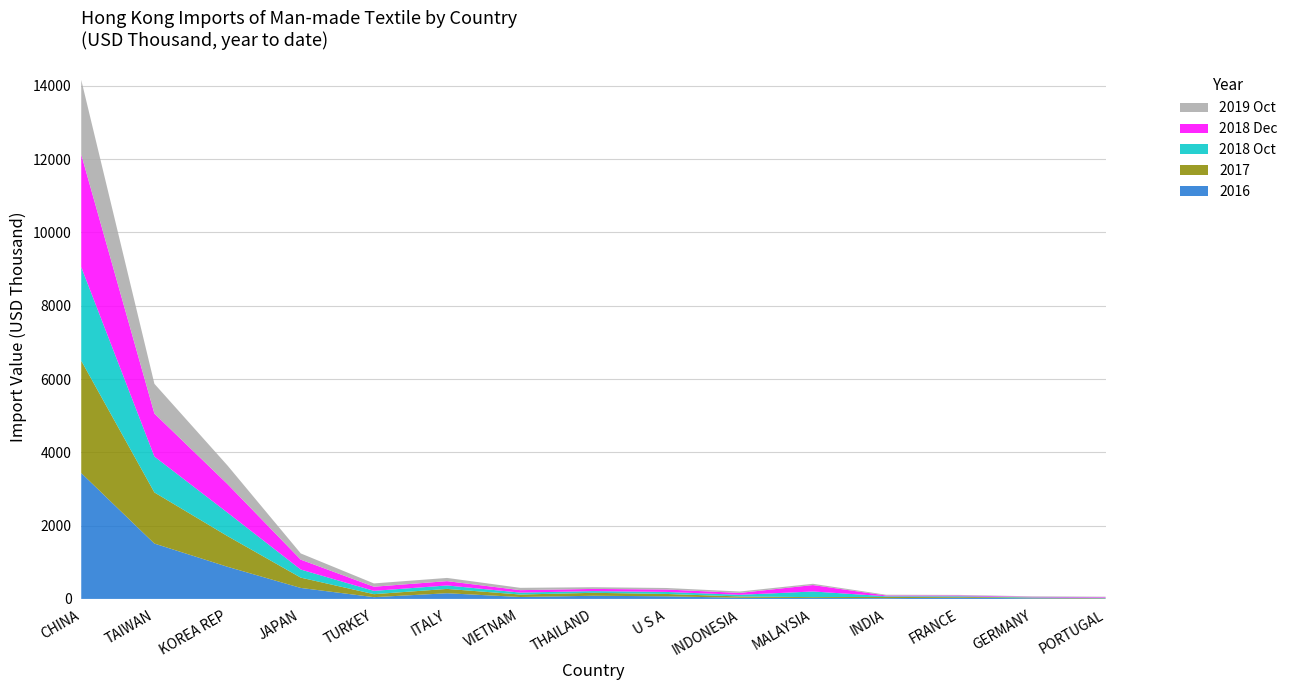

Reading left to right, list all the values displayed in this chart.

2016: 3433.8	1510.2	876.2	299.5	47.9	154.6	52.1	86.1	71.3	30.8	25.4	21.1	32.4	17.9	10.6
2017: 3064.7	1394.8	836.6	281.2	81.5	118.2	67.9	80.6	64.0	36.2	22.9	33.6	24.2	15.5	9.9
2018 Oct: 2555.0	979.7	640.1	221.1	90.5	94.5	52.6	46.8	55.2	44.8	154.6	18.1	17.5	10.8	9.2
2018 Dec: 3071.6	1172.7	778.1	269.5	112.8	117.6	66.3	59.2	66.1	51.7	175.0	20.5	20.3	12.5	16.4
2019 Oct: 2036.6	812.3	506.9	170.1	90.0	87.9	63.3	46.7	41.6	38.5	34.7	20.8	14.5	14.2	13.8